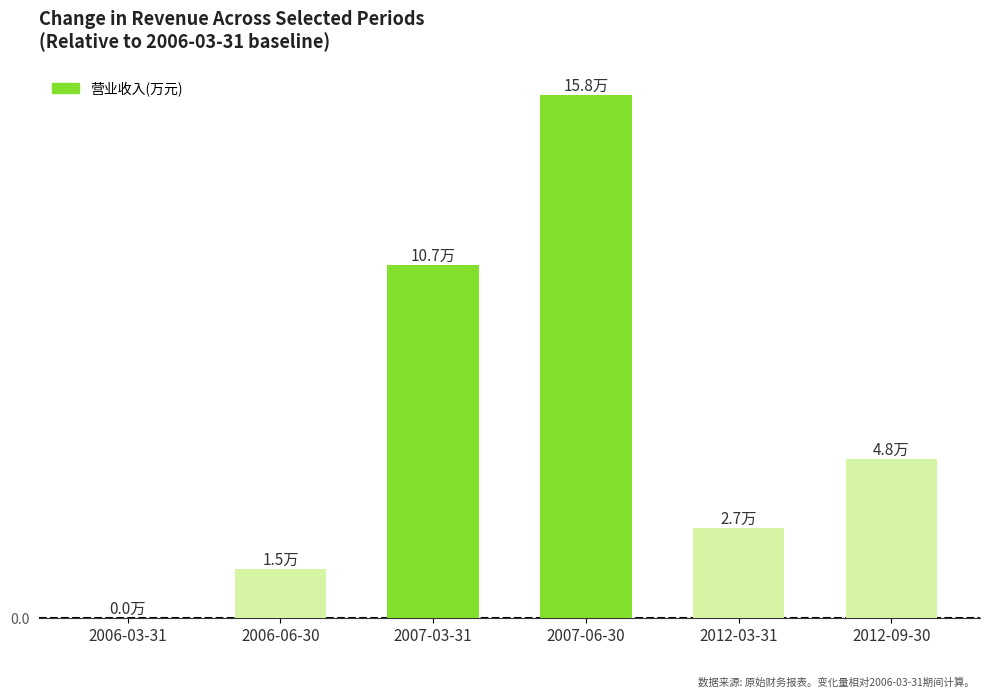

Where is the data nearest to the value 78963?

2007-03-31